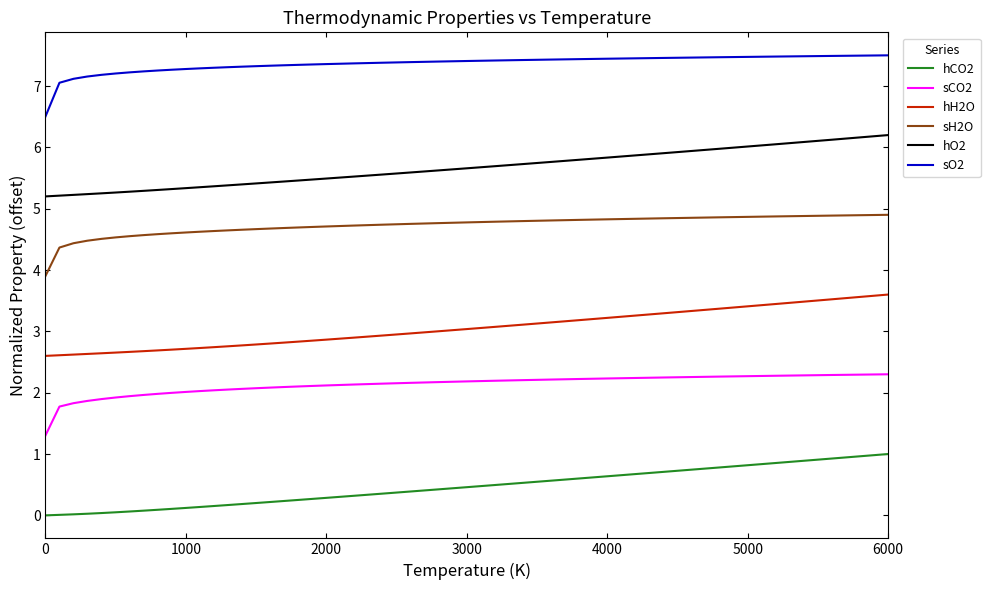

What is the difference between the maximum and minimum values in the hCO2 series?

1.0